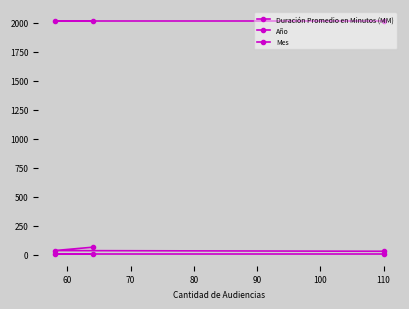

How many lines are shown in the chart?

3